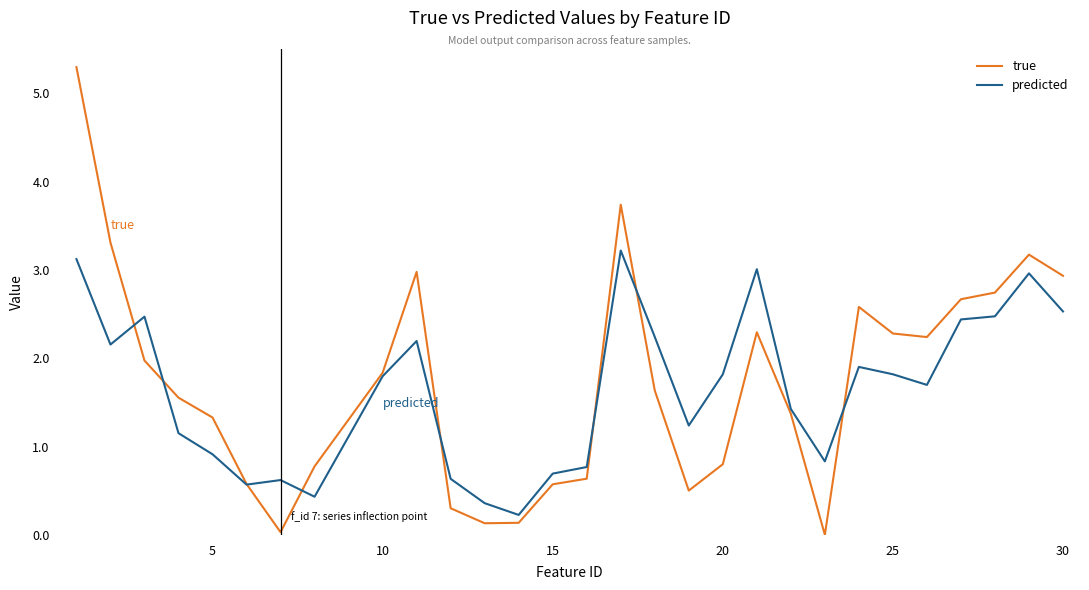

Is this an area chart (filled region under the line)?

No